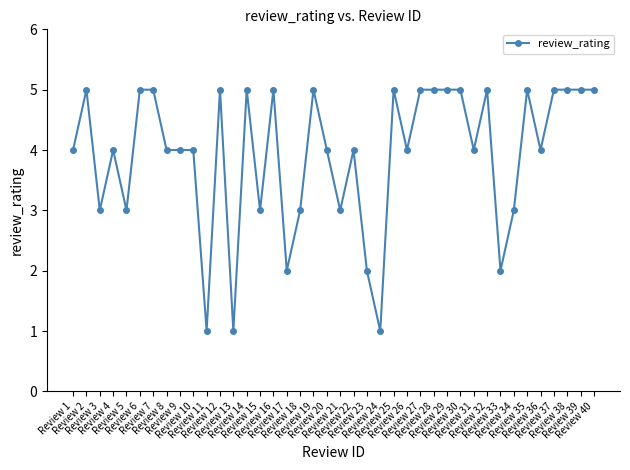

What is the value of the 13th point from the left?

1